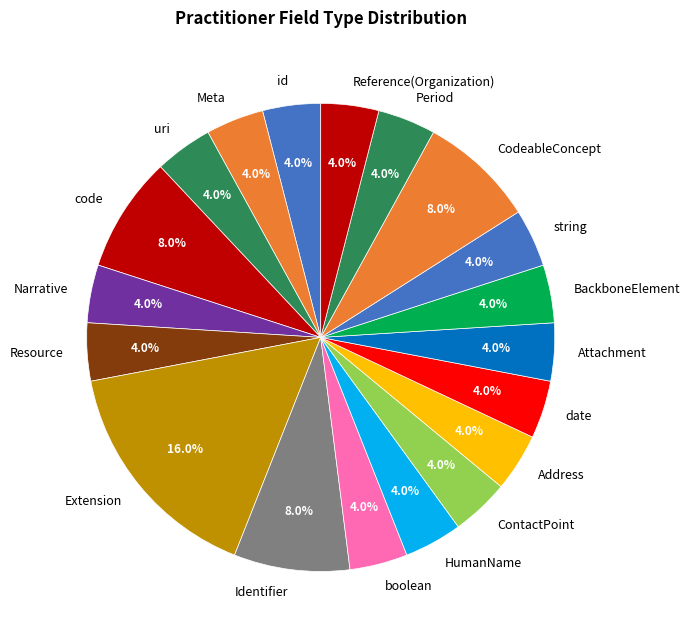

What is the largest slice in the pie chart?

Extension